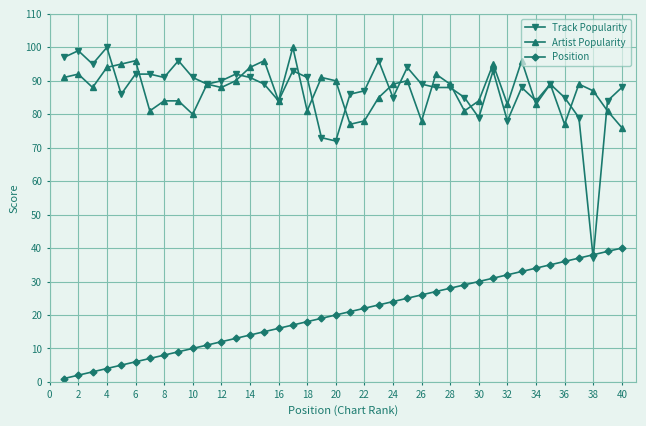

Which series has the largest range (max minus min)?

Track Popularity